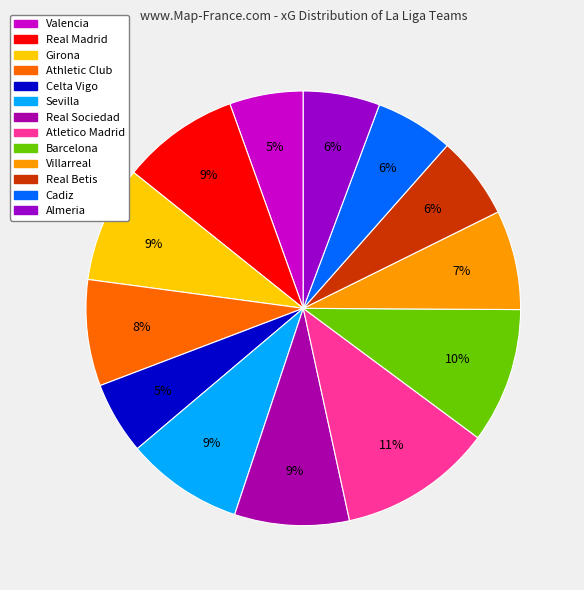

Count the number of slices in the pie.

13